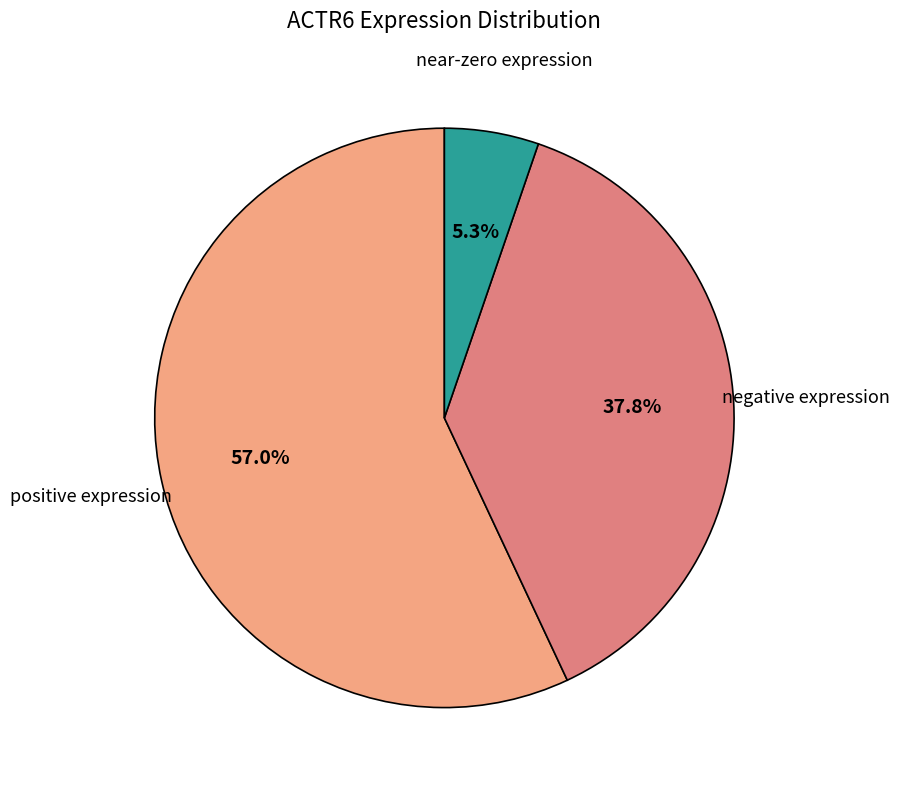

Does any single category account for the majority?

Yes